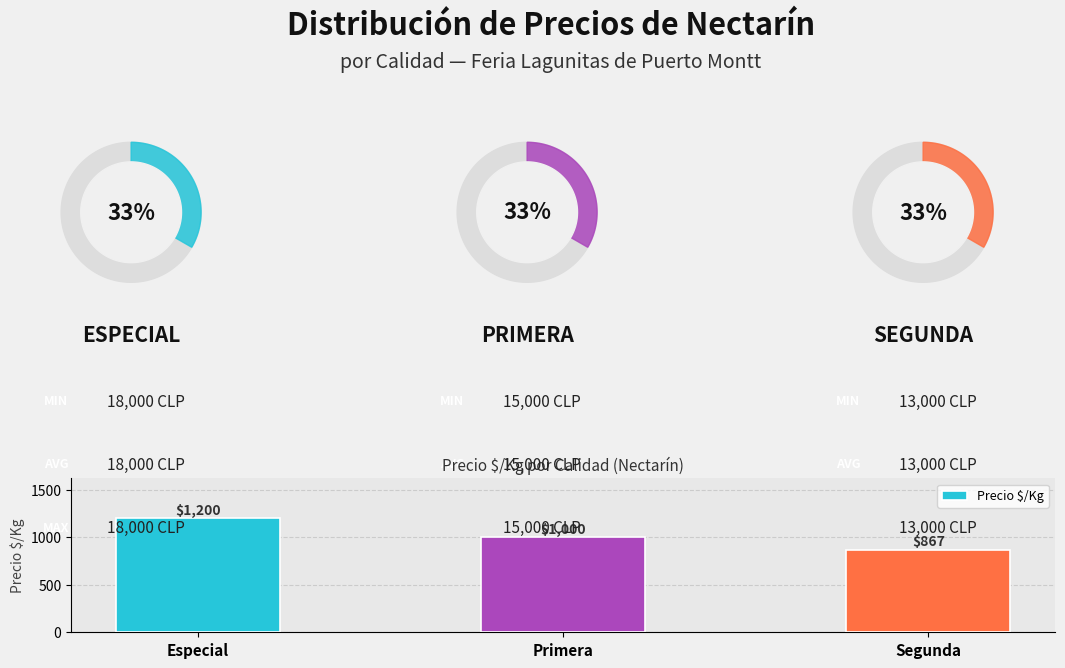

Are the bars horizontal?

No